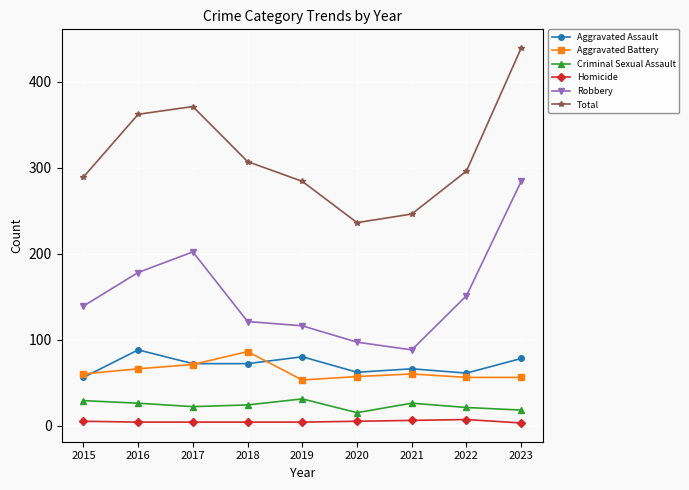

How many data points in Aggravated Battery are less than 60?

4